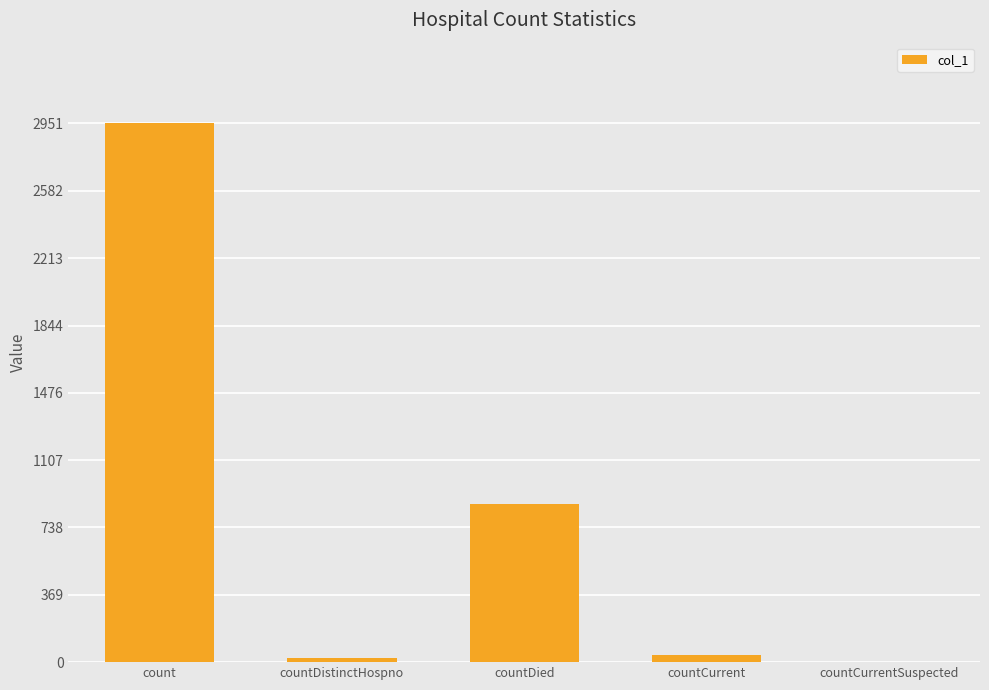

Reading left to right, list all the values displayed in this chart.

count=2951	countDistinctHospno=22	countDied=869	countCurrent=37	countCurrentSuspected=0